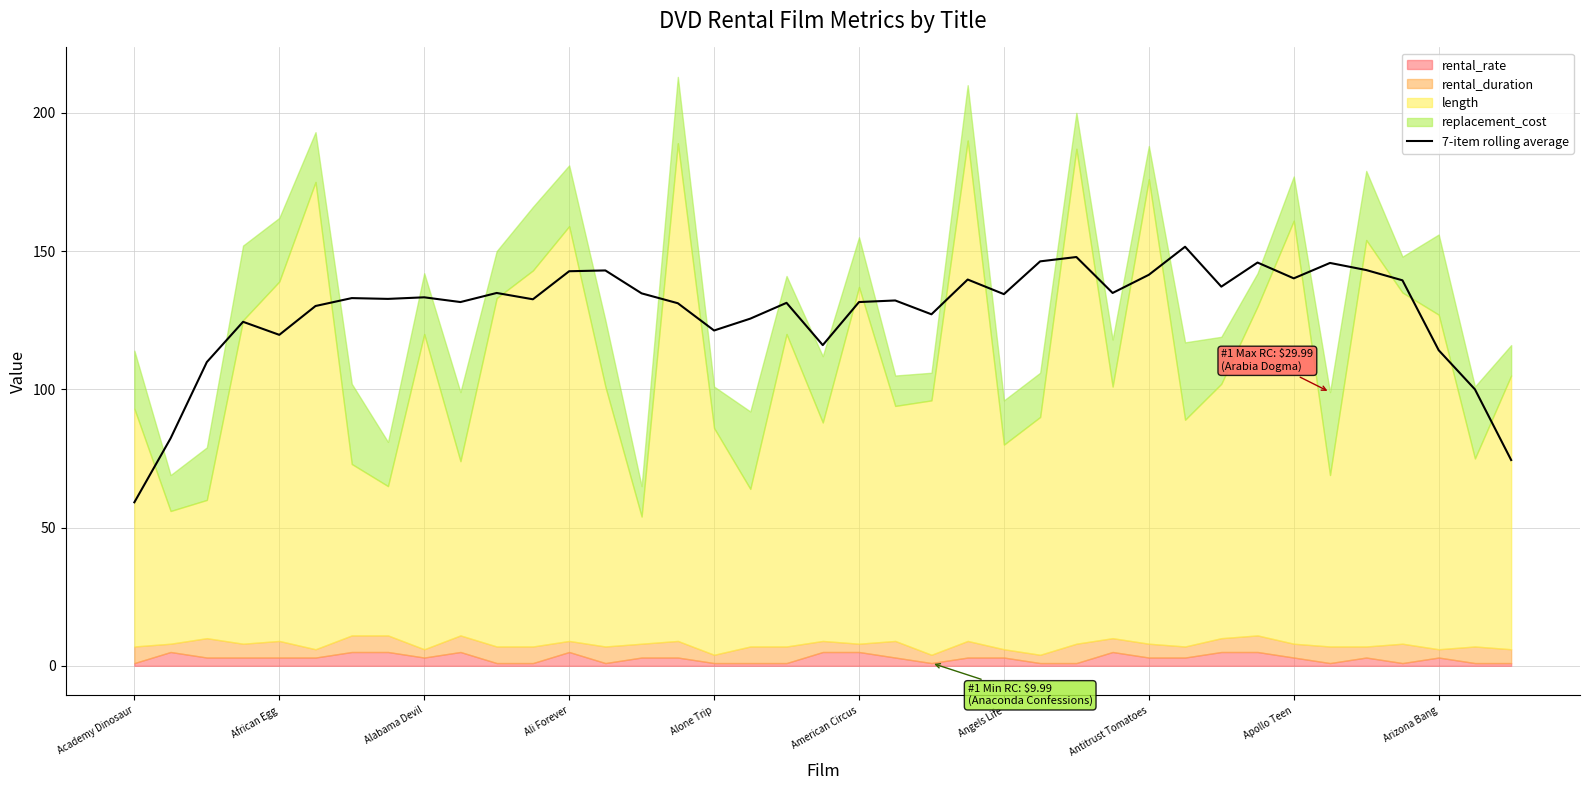

What is the minimum value shown in the chart?

59.1